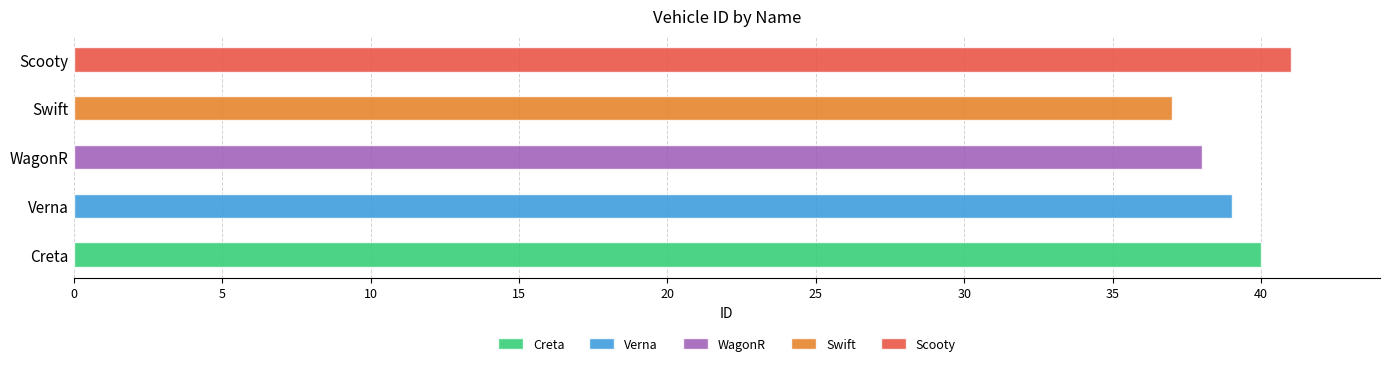

Which category has the lowest value across all series?

Swift